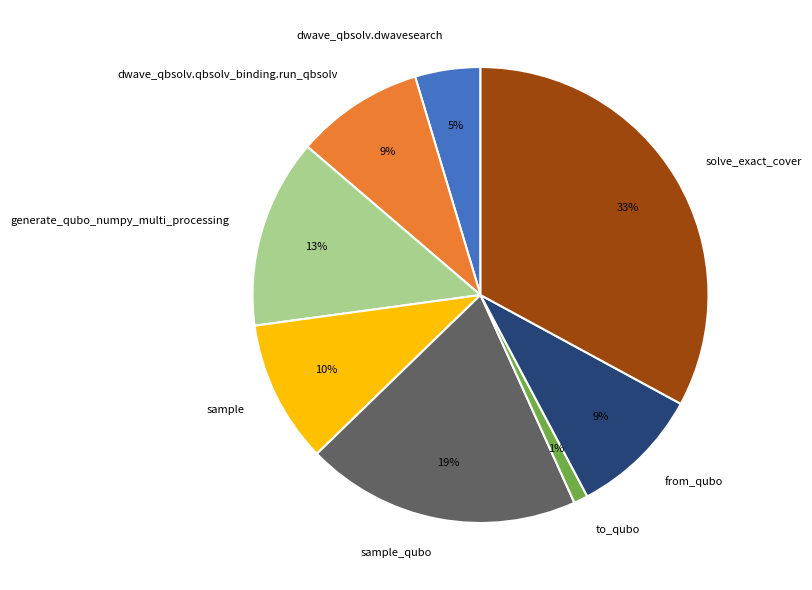

How many segments does this pie chart have?

8